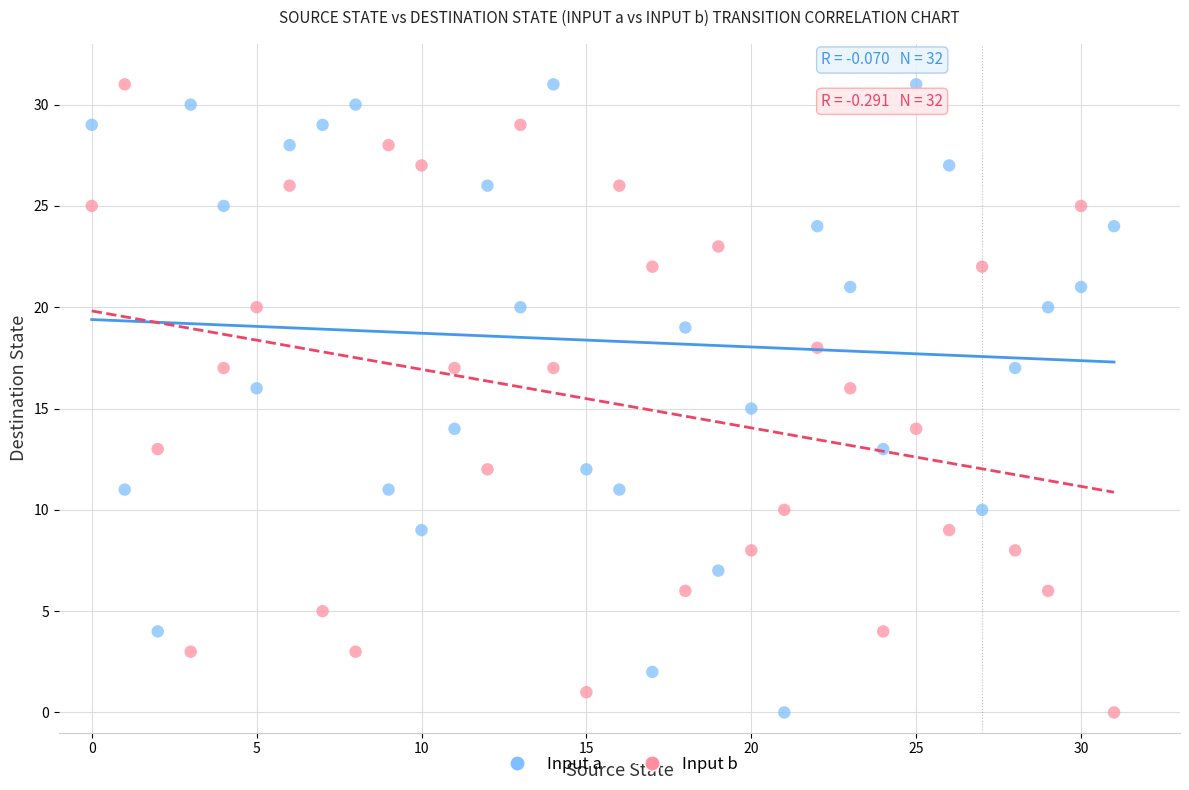

Across all data points, what is the range of Y values (max minus min)?

31